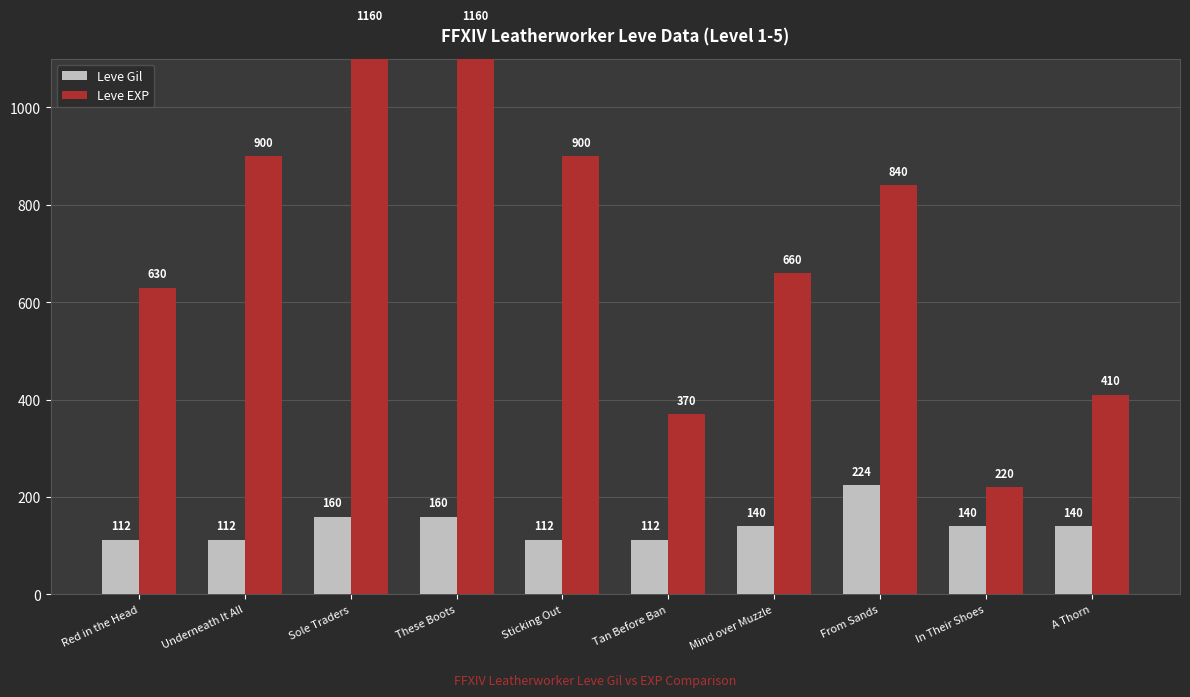

List the labels in order of Leve Gil value, largest first.

From Sands, Sole Traders, These Boots, Mind over Muzzle, In Their Shoes, A Thorn, Red in the Head, Underneath It All, Sticking Out, Tan Before Ban